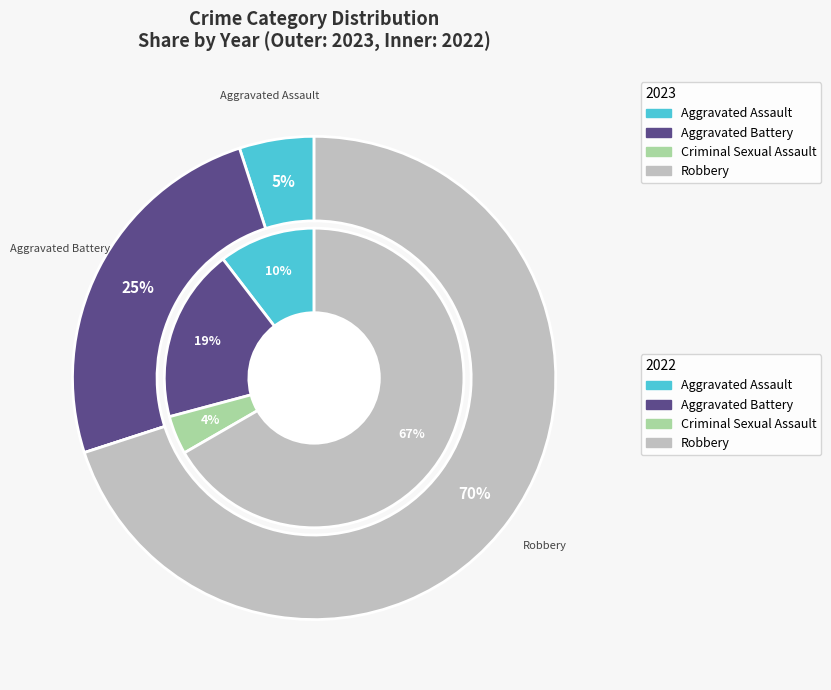

Is it true that 3 is 70% of the pie?

True